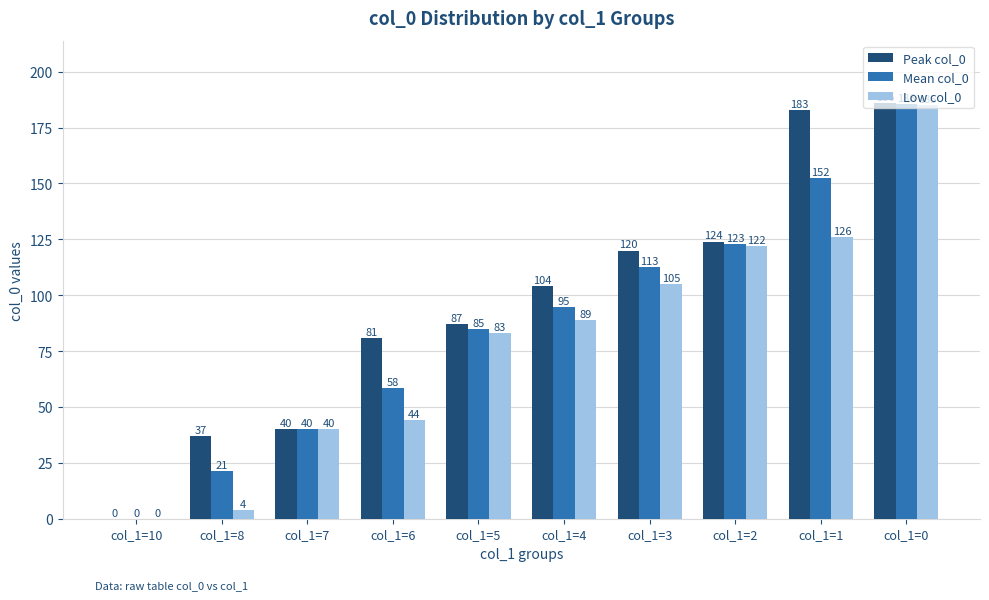

Which label corresponds to the largest value in the chart?

col_1=0